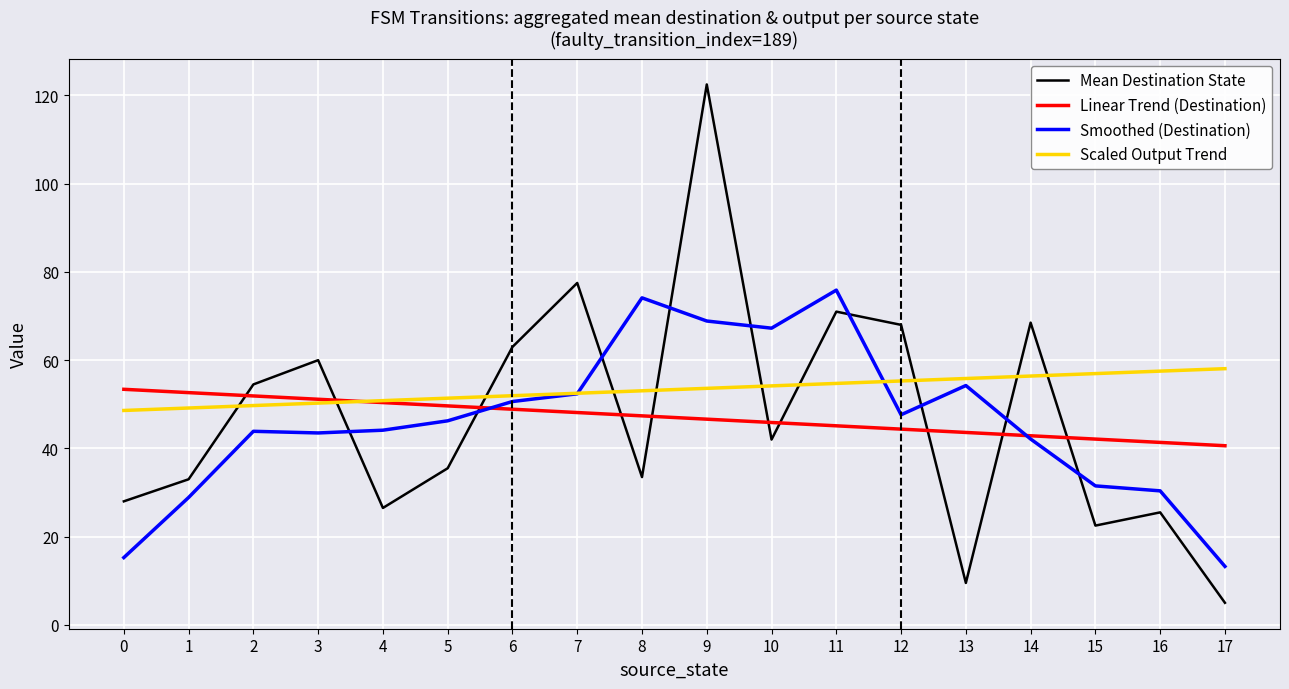

List the series in order of their peak value, lowest first.

Linear Trend (Destination), Scaled Output Trend, Smoothed (Destination), Mean Destination State